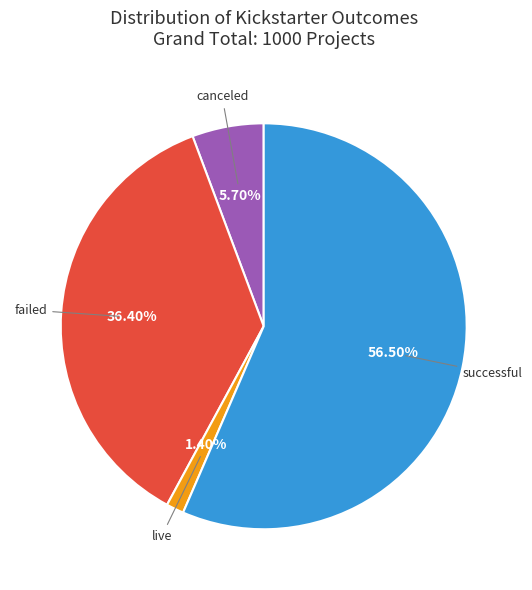

Is there a majority slice in this chart?

Yes